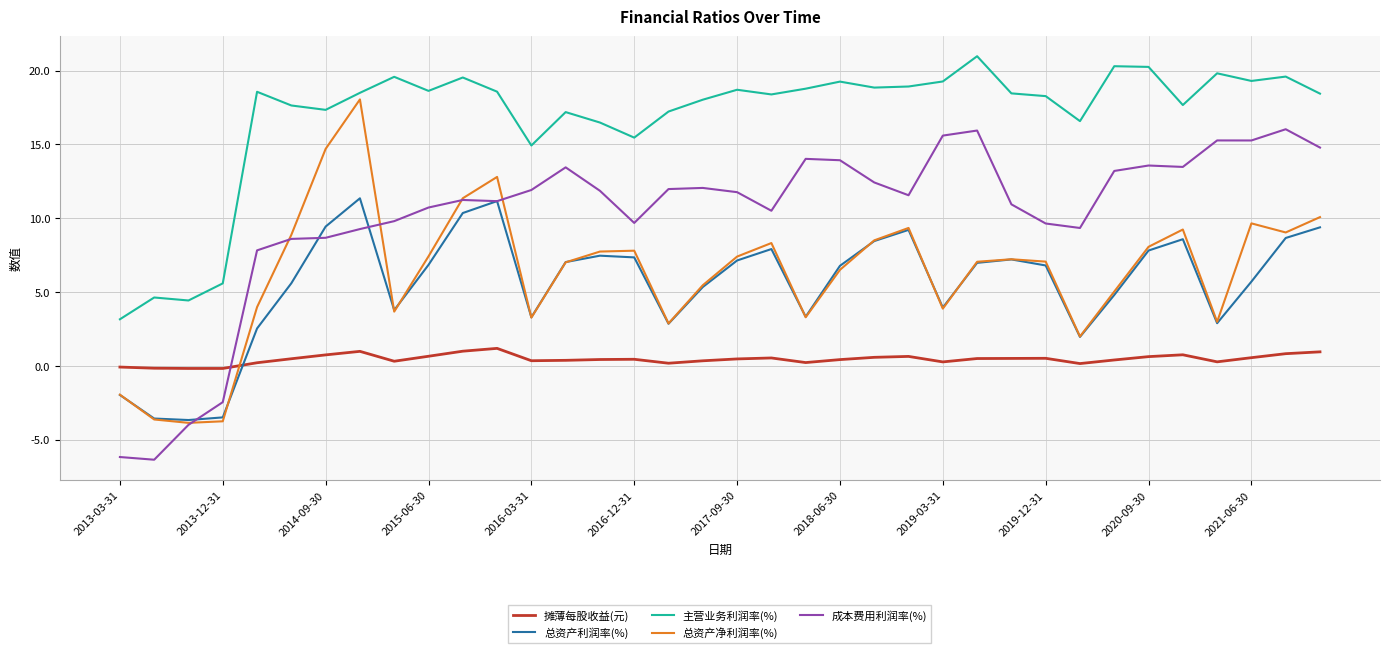

What is the lowest value of the 成本费用利润率(%) series?

-6.4